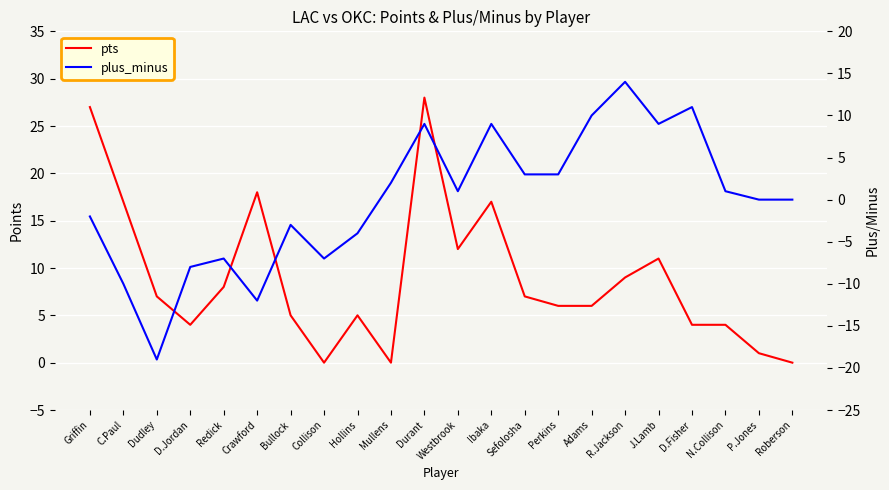

The pts series shows 19 at Mullens. True or false?

False